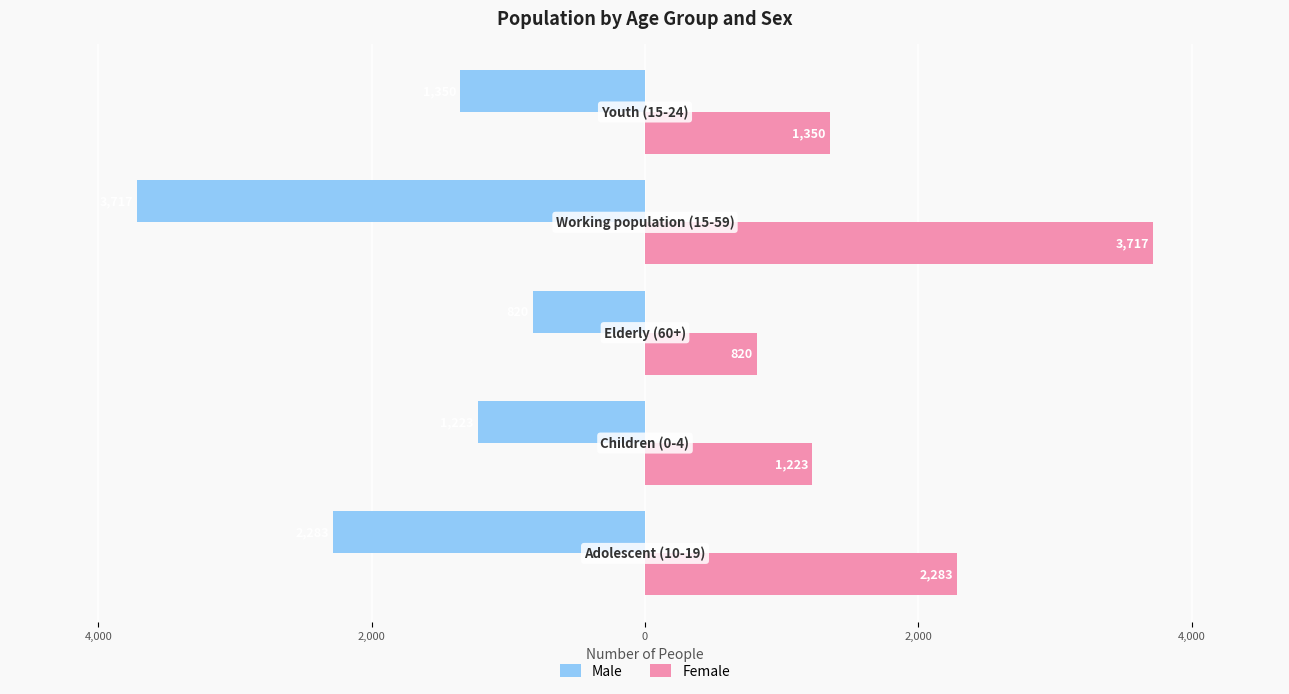

What are all the series names shown in the legend?

Male, Female